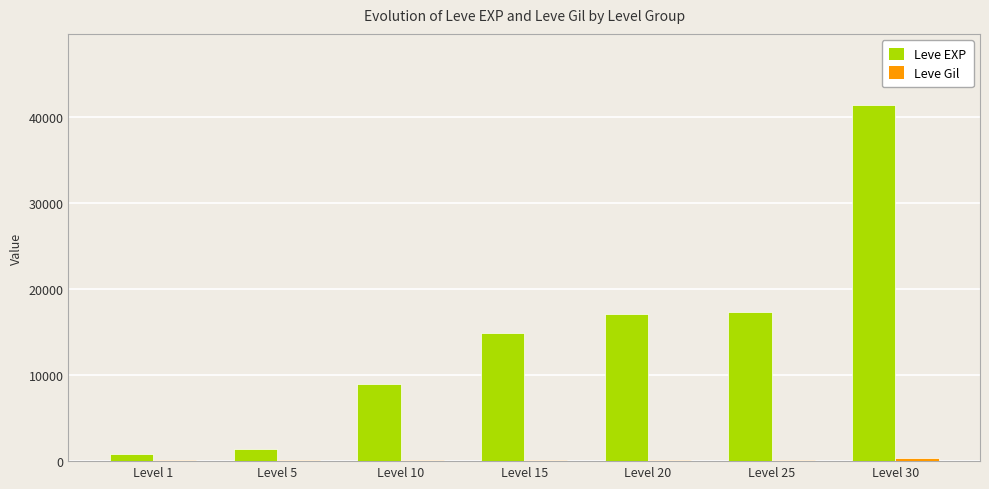

Which series changed the most between Level 10 and Level 30?

Leve EXP